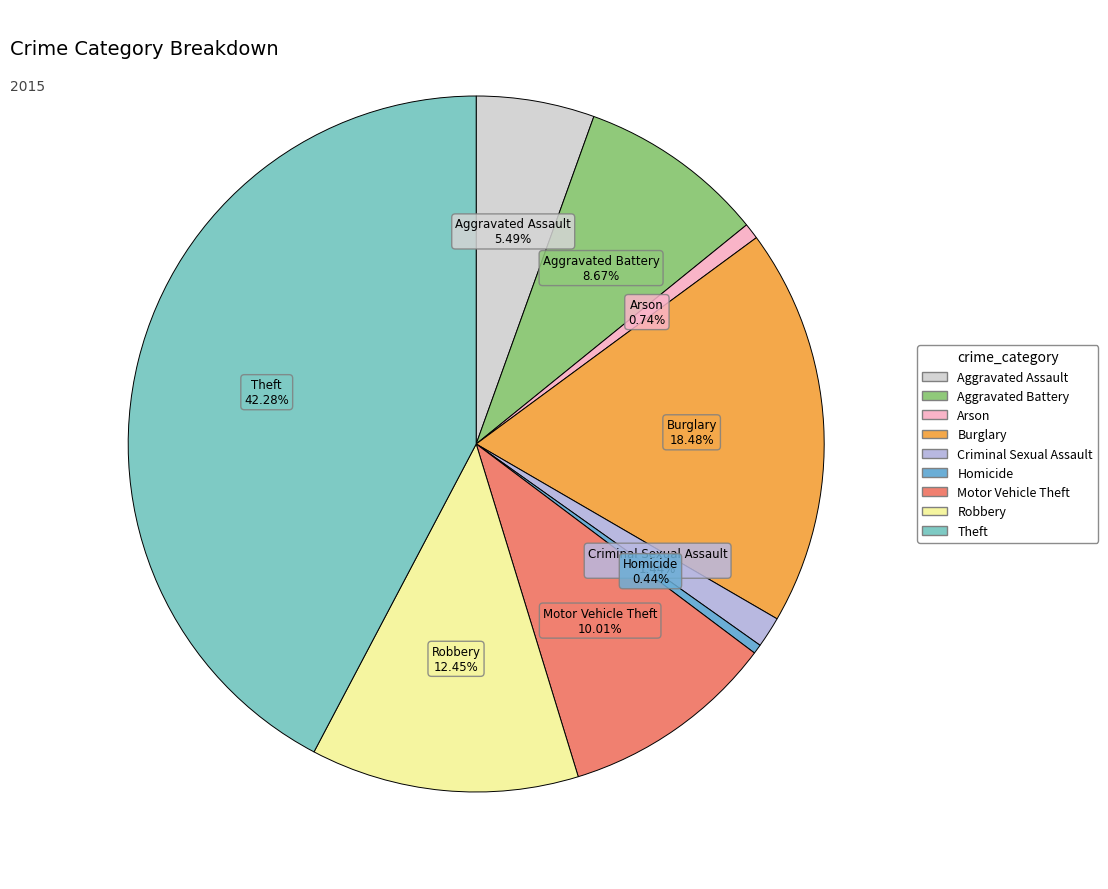

What portion of the pie excludes Aggravated Assault?

94.5%